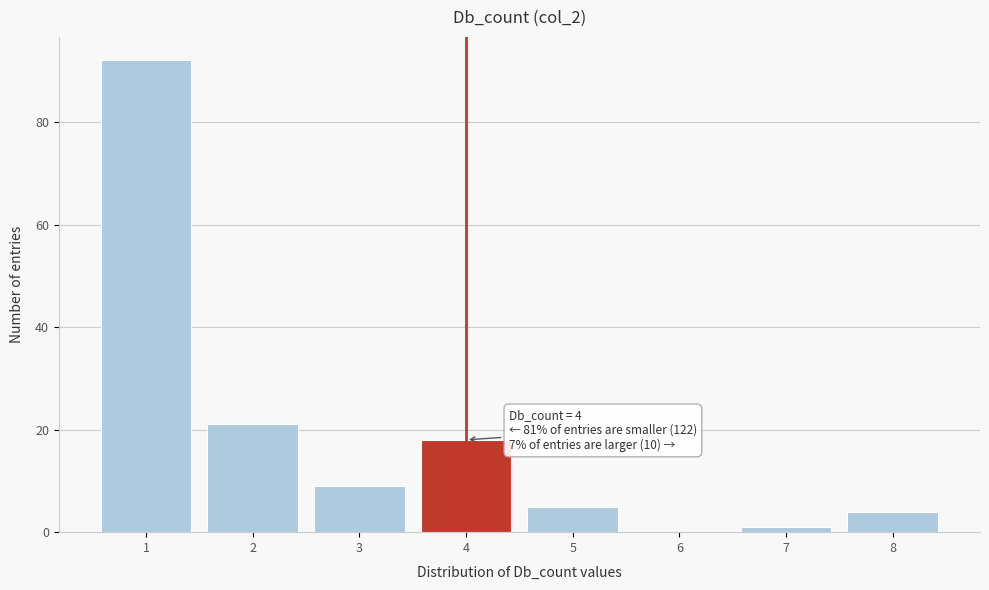

Over which range of the x-axis is the bar tallest?

0.5 to 1.5